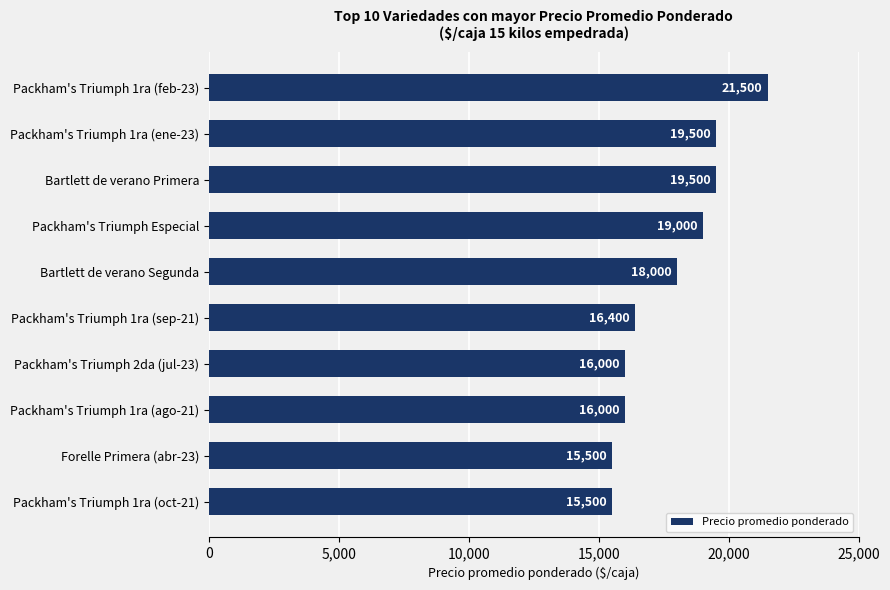

The chart shows a value of 16000 at Packham's Triumph 2da (jul-23). True or false?

True